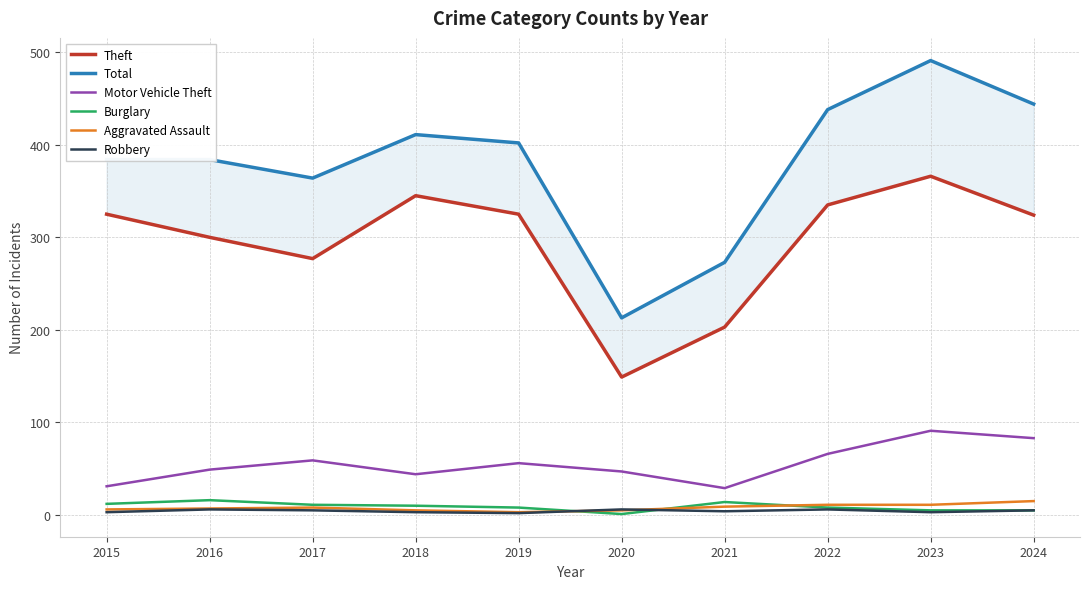

At which category does the chart reach its minimum across all series?

2020